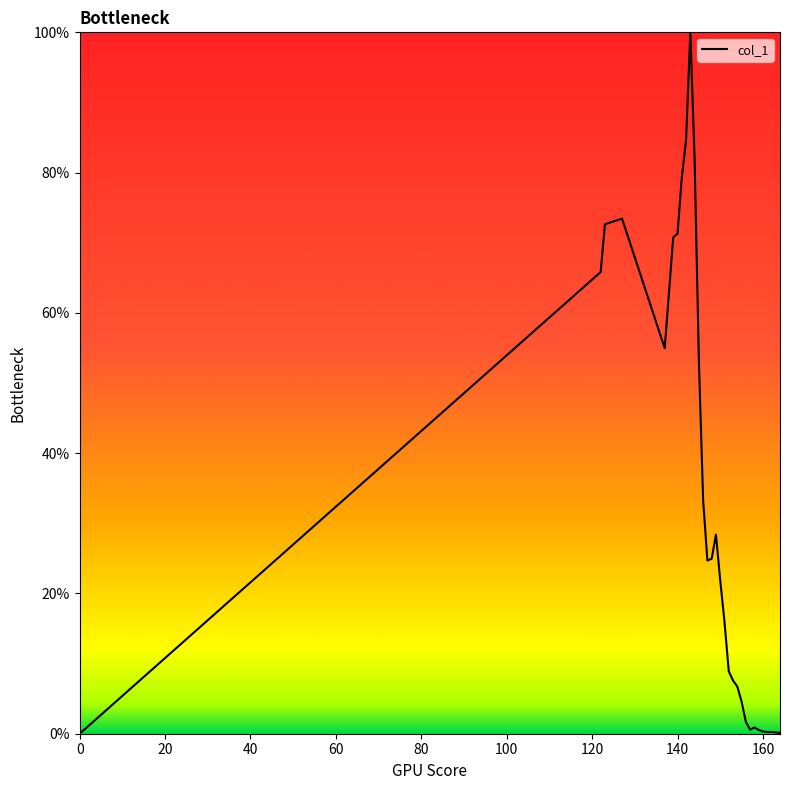

What is the difference between the maximum and minimum values?

100.0